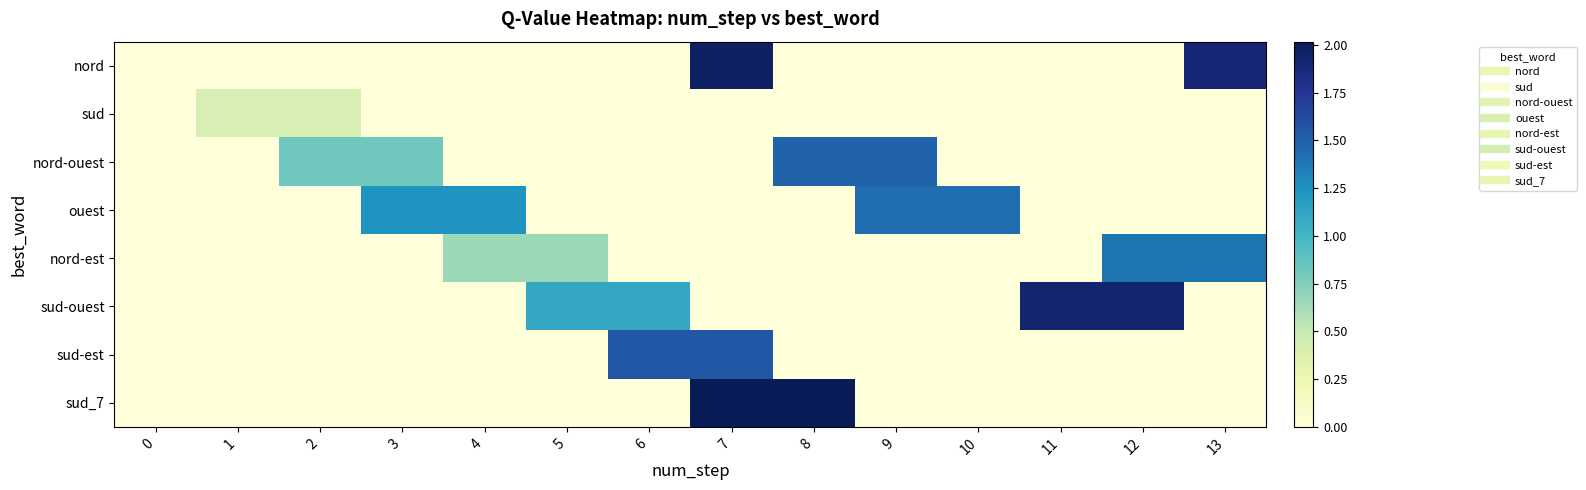

Rank the series by their maximum value, from lowest to highest.

sud, nord-est, ouest, nord-ouest, sud-est, sud-ouest, nord, sud_7